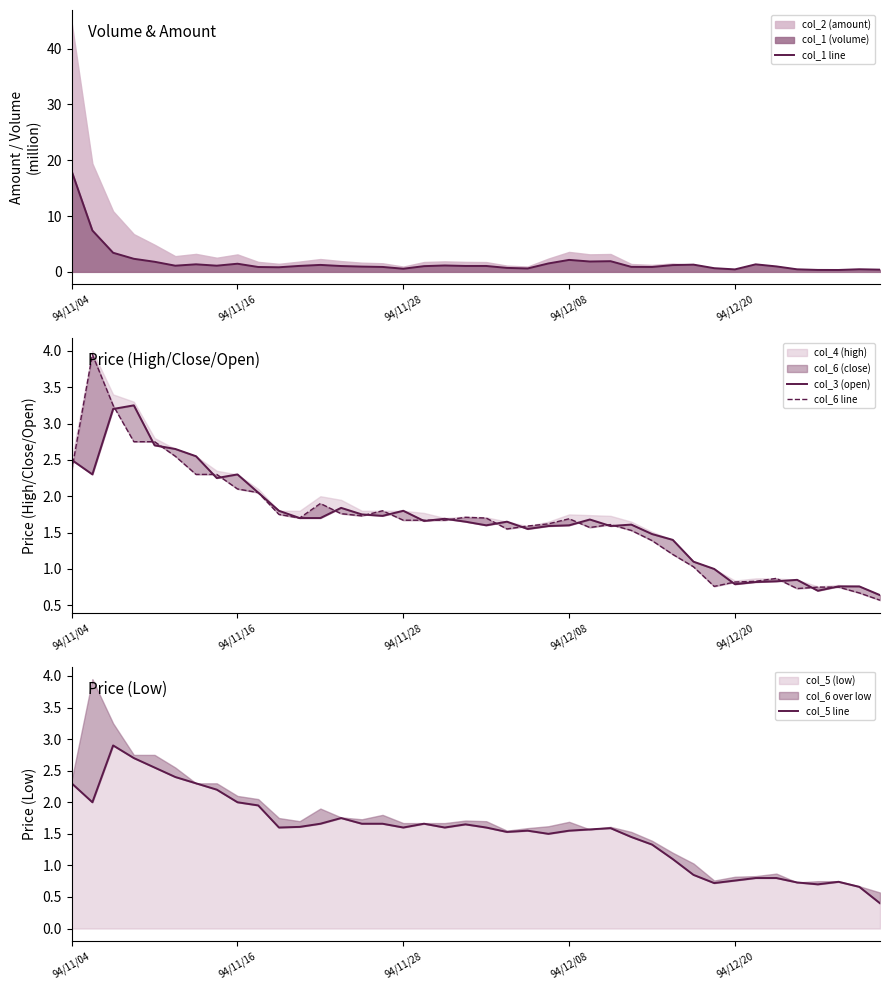

Which category has the lowest value across all series?

37